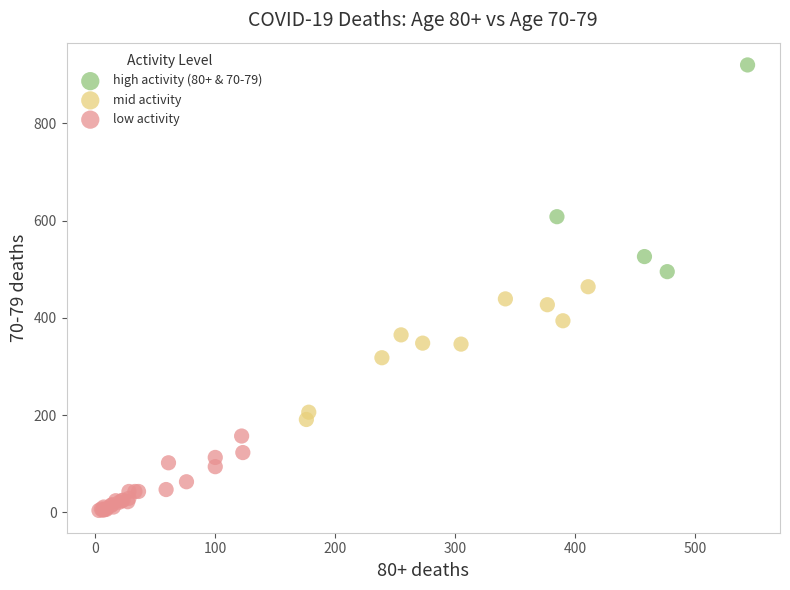

Which series contains the highest Y value?

high activity (80+ & 70-79)